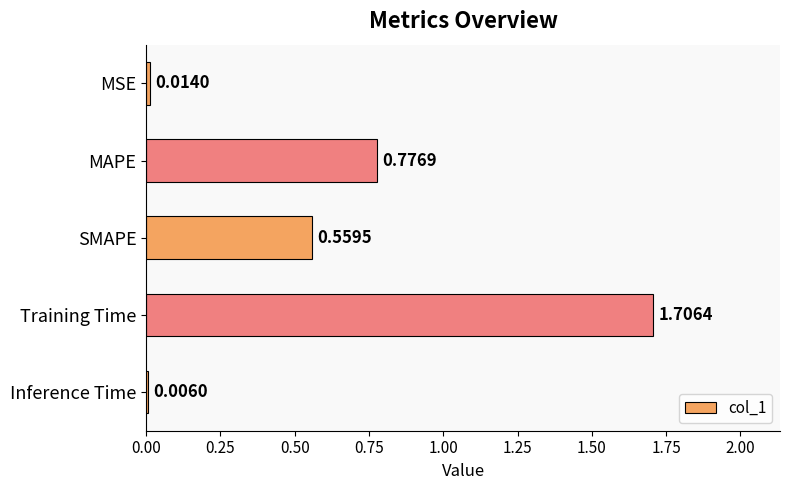

Where is the data nearest to the value 0?

Inference Time